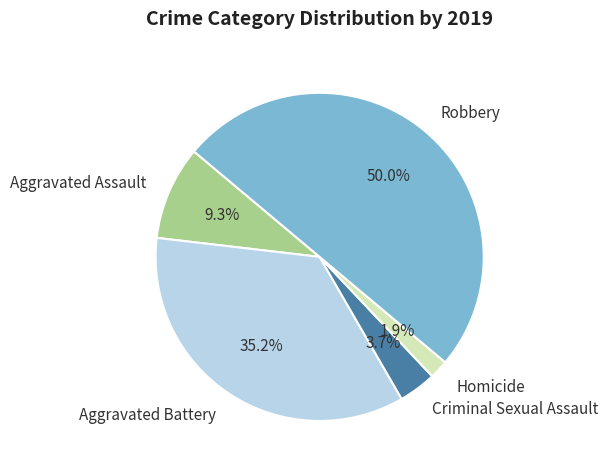

To the nearest percent, what portion does Homicide represent?

2%